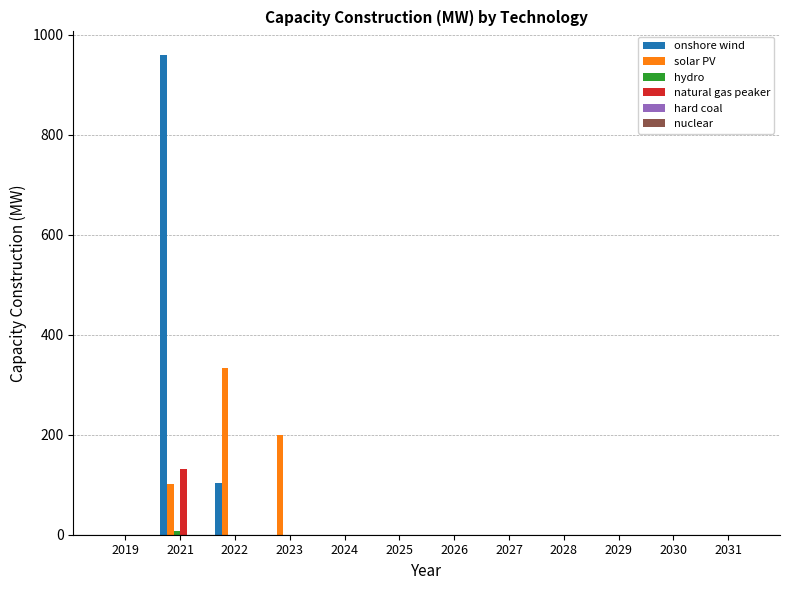

At which category is the sum across all series the highest?

2021